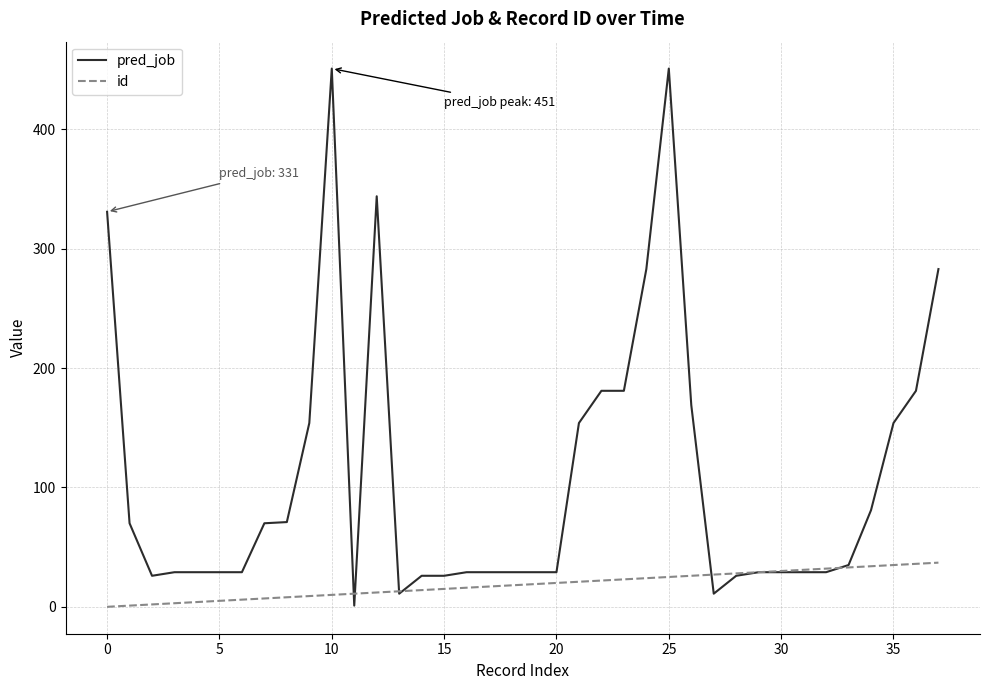

Which series has the largest range (max minus min)?

pred_job